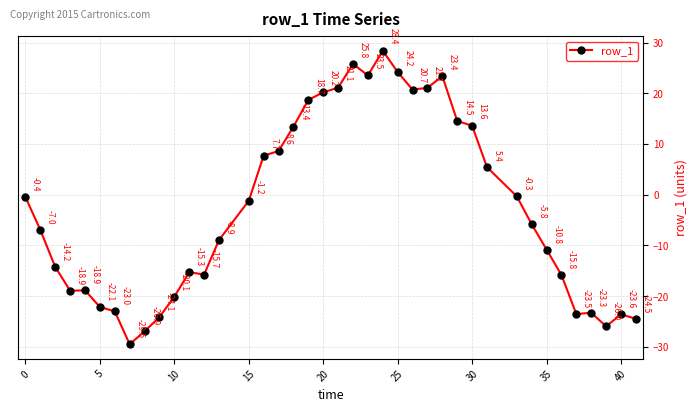

What is the minimum value shown in the chart?

-29.5